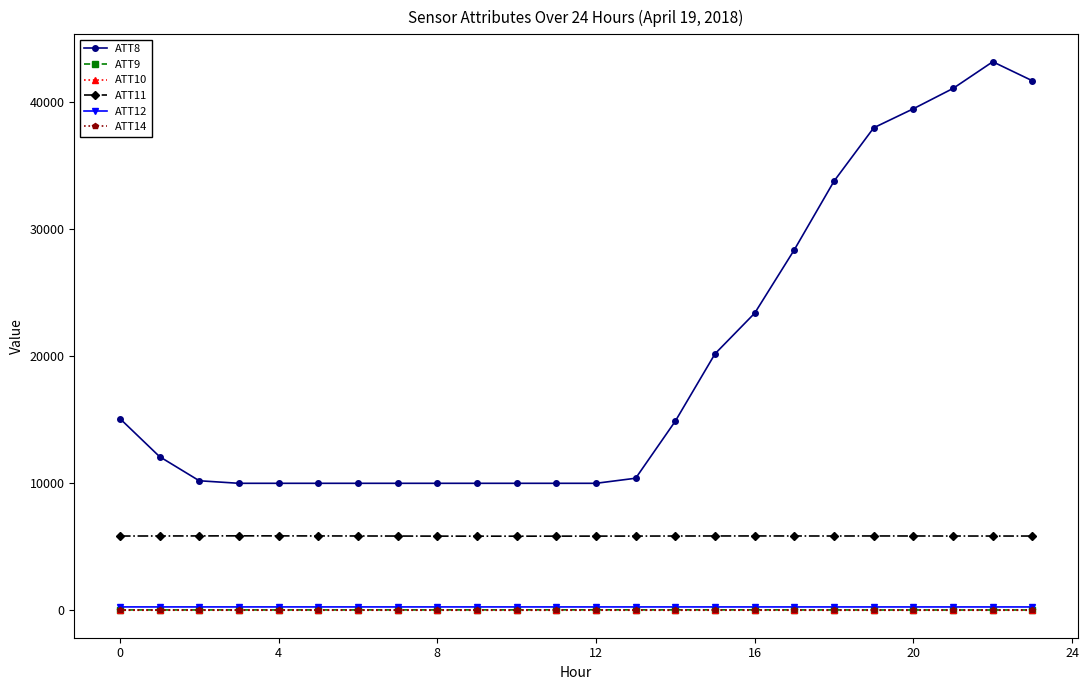

Which series has the largest range (max minus min)?

ATT8